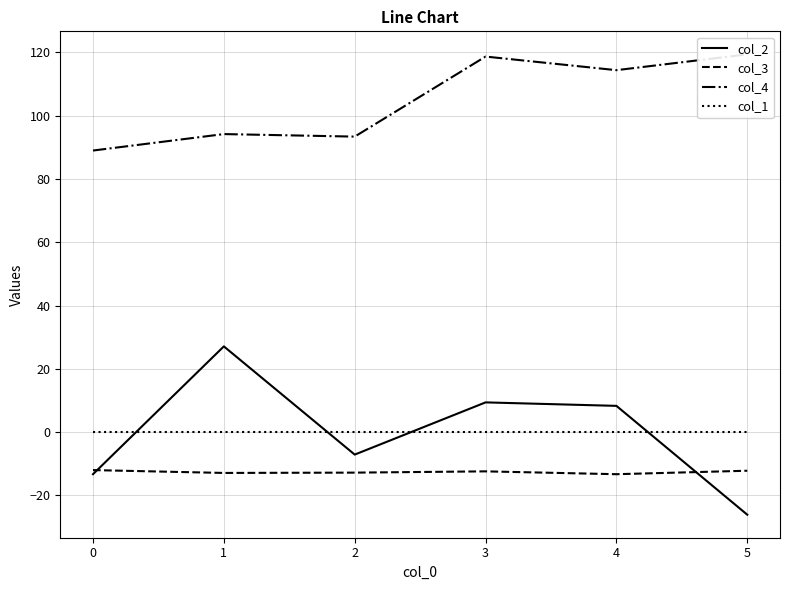

At how many categories does at least one series exceed 23?

6